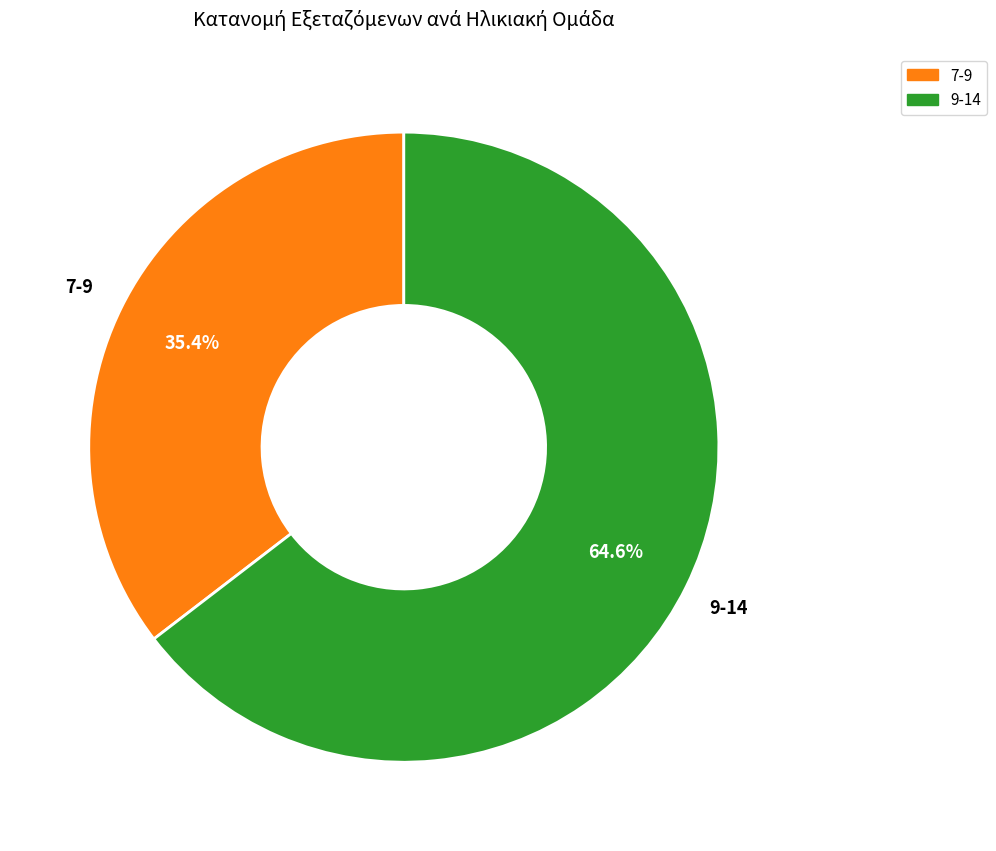

To the nearest percent, what is the difference between the 7-9 and 9-14 slice percentages?

29%